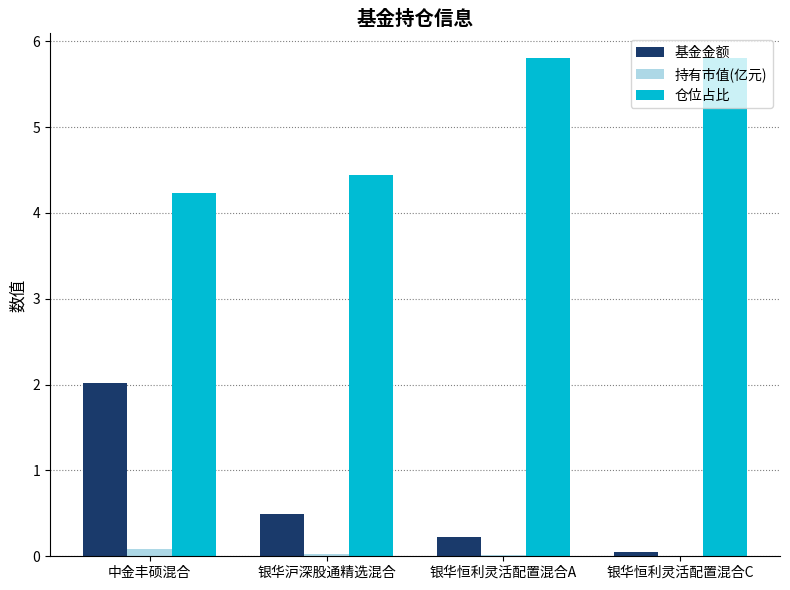

What are all the series names shown in the legend?

基金金额, 持有市值(亿元), 仓位占比